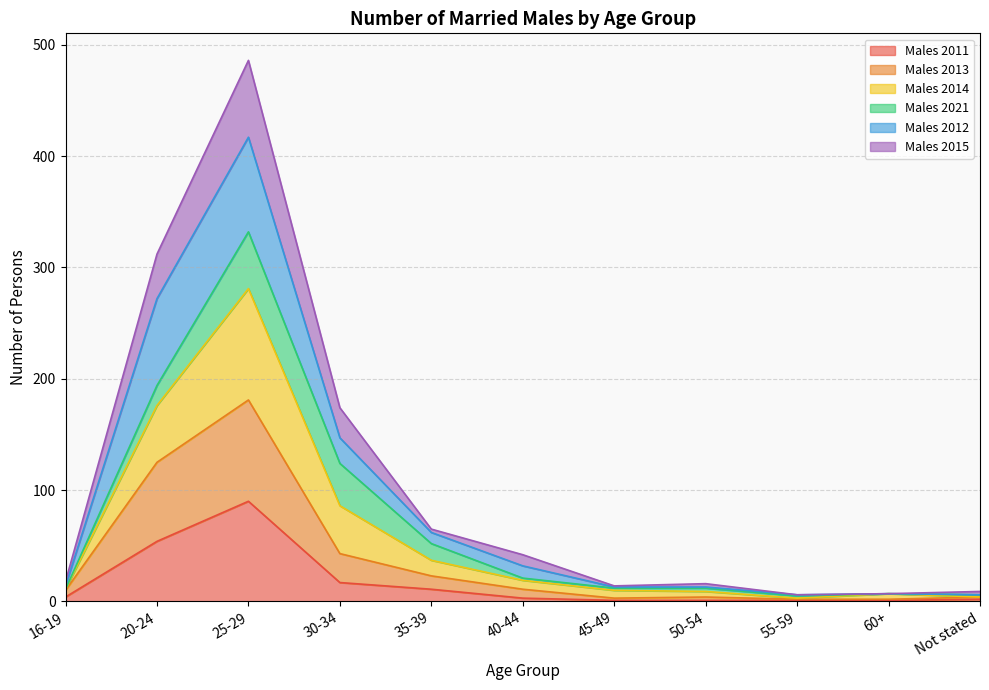

The value of Males 2013 at 20-24 is 58. True or false?

False